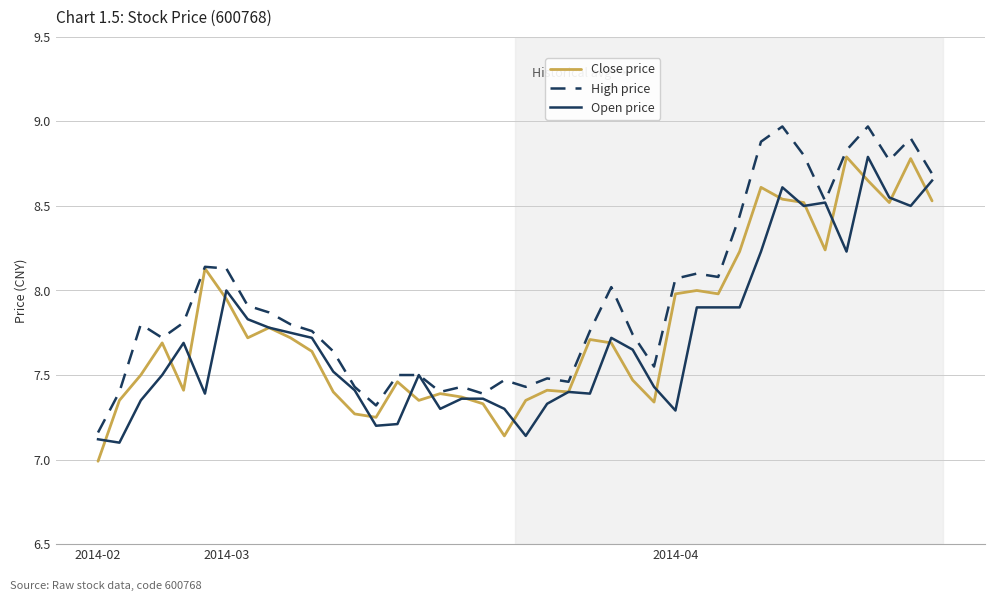

True or false: High price has more than 2 interior local peaks.

True